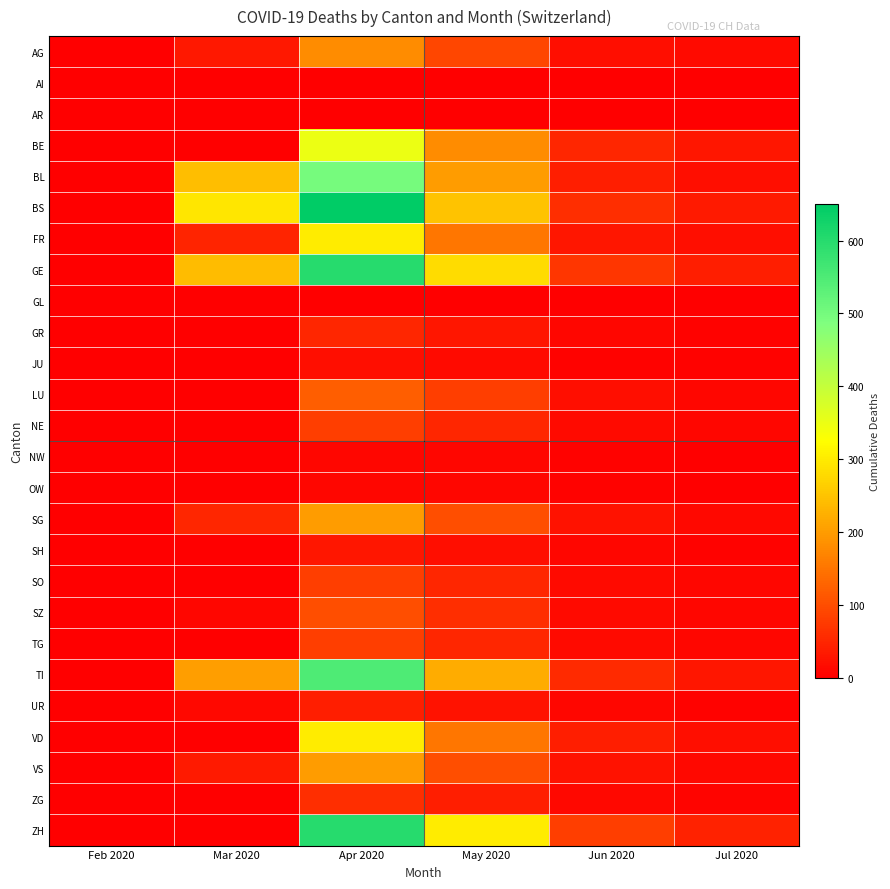

List the series in order of their peak value, lowest first.

AI, AR, GL, NW, OW, JU, SH, UR, GR, ZG, NE, SO, TG, SZ, LU, AG, SG, VS, FR, VD, BE, BL, TI, GE, ZH, BS